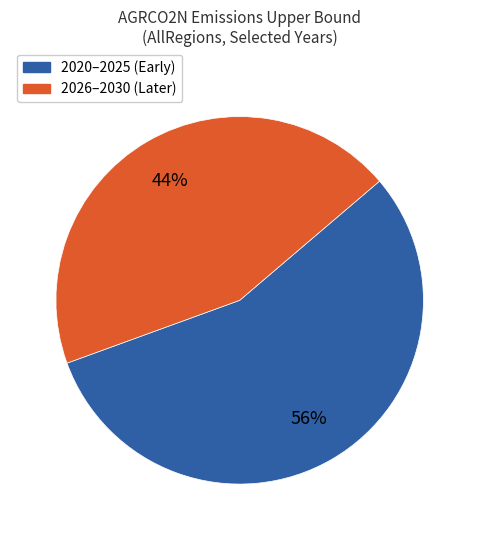

To the nearest percent, what is the average slice percentage?

50%